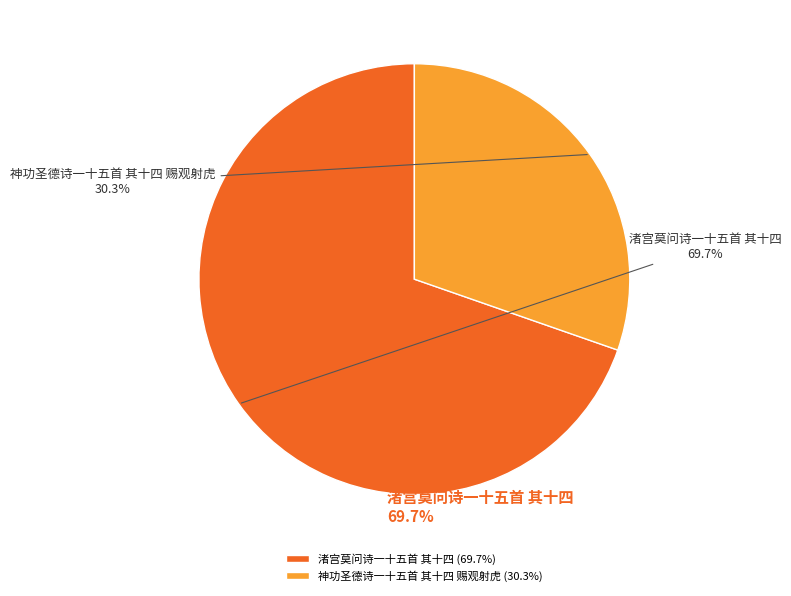

How many segments does this pie chart have?

2